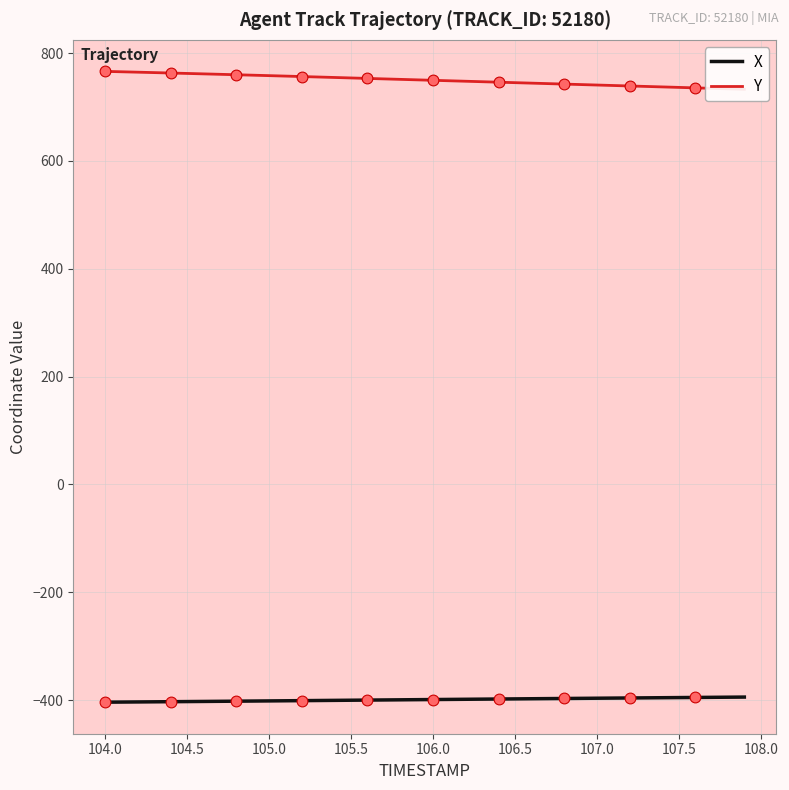

What is the minimum value for X?

-403.7